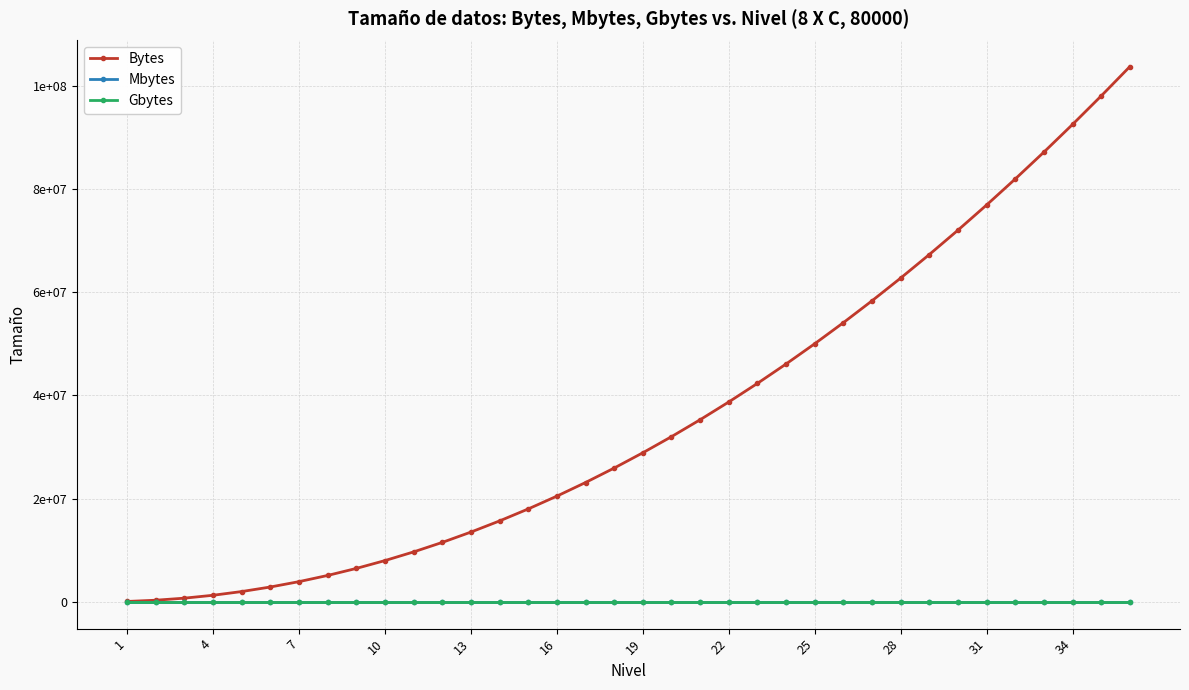

True or false: Mbytes and Gbytes intersect in this chart.

False